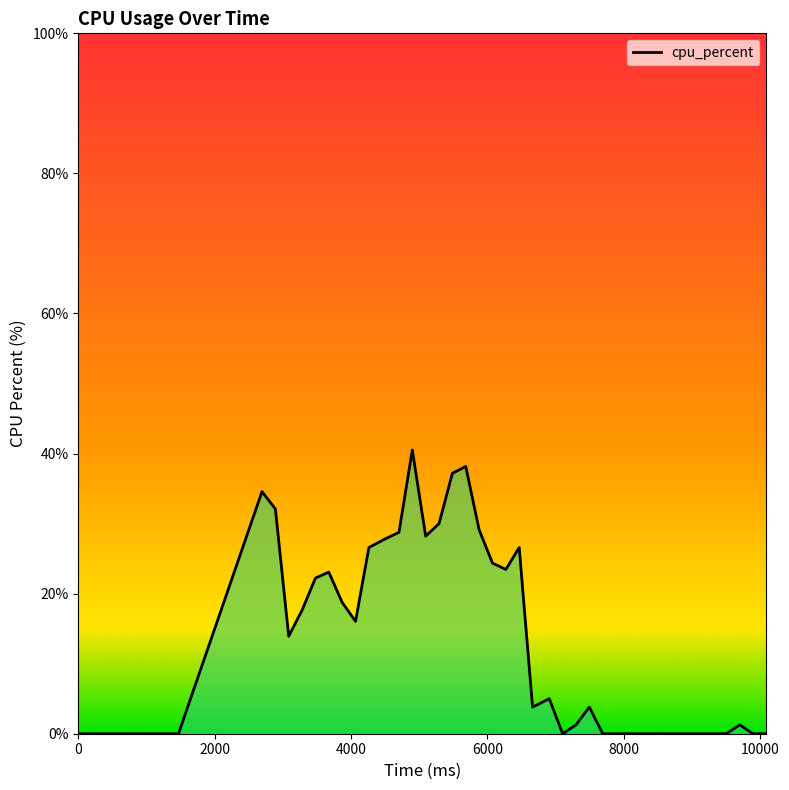

Reading left to right, list all the values displayed in this chart.

0.0	0.0	34.6	32.1	13.9	17.6	22.2	23.1	18.8	16.0	26.6	27.8	28.8	40.5	28.2	30.0	37.2	38.2	29.1	24.4	23.5	26.6	3.8	5.0	0.0	1.2	3.8	0.0	0.0	0.0	0.0	0.0	0.0	0.0	0.0	0.0	0.0	1.3	0.0	0.0